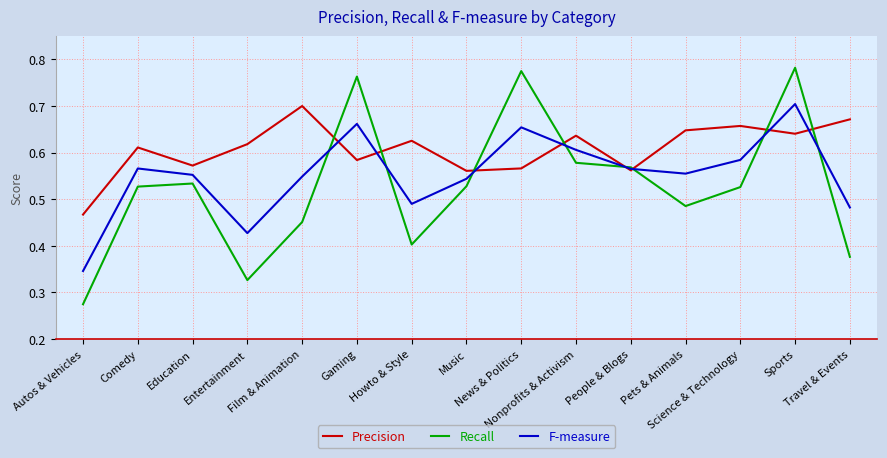

Is the value of F-measure at Music greater than the value of Precision at Sports?

No